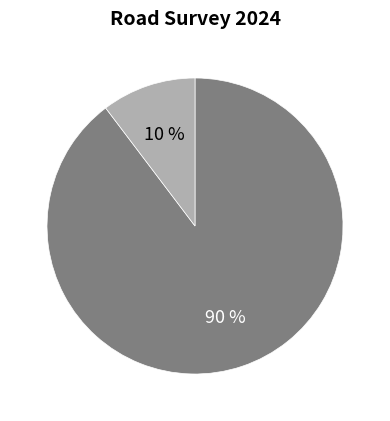

Does any single category account for the majority?

Yes